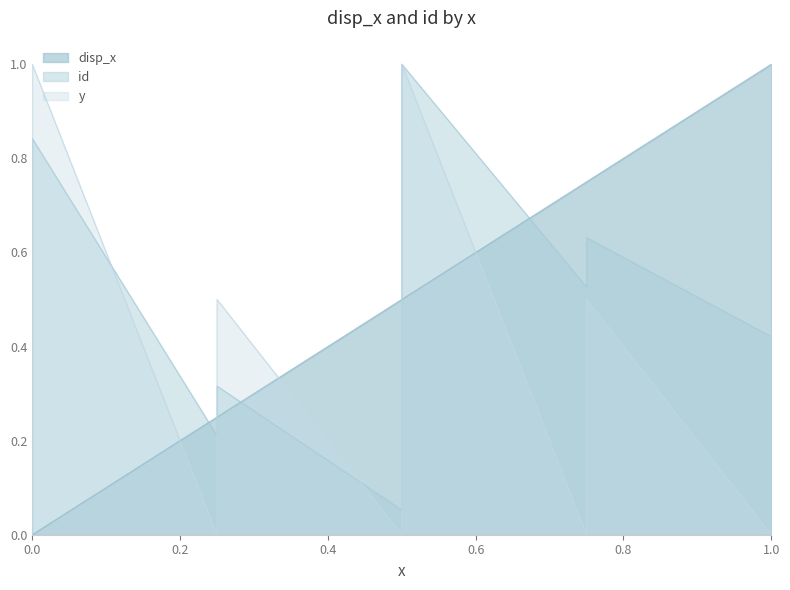

At 0.5, list the series in order from smallest to largest.

y, id, x